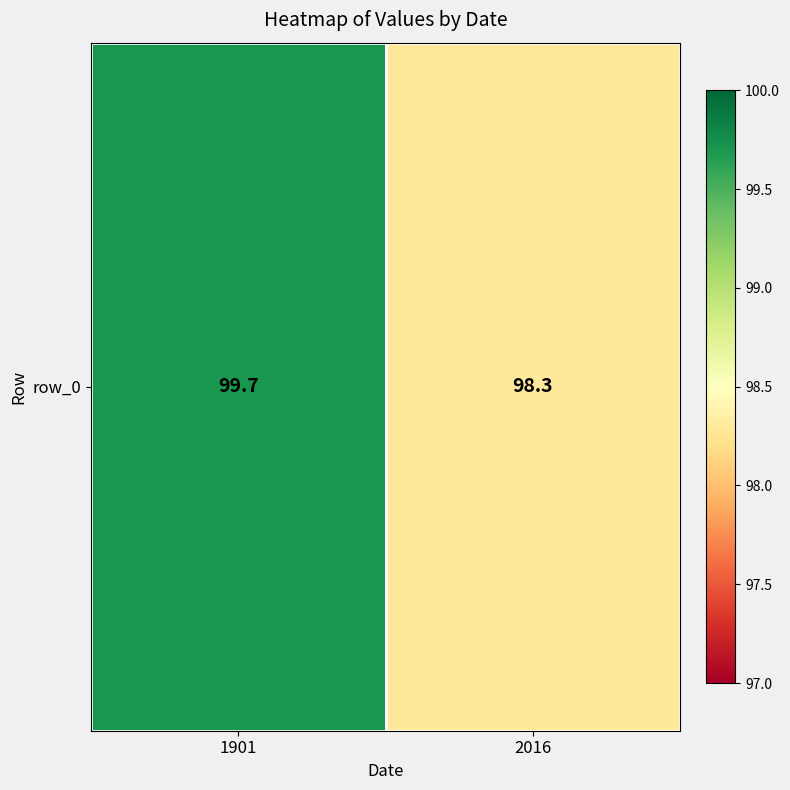

Reading left to right, transcribe all the data shown in this chart.

1901=99.7	2016=98.3